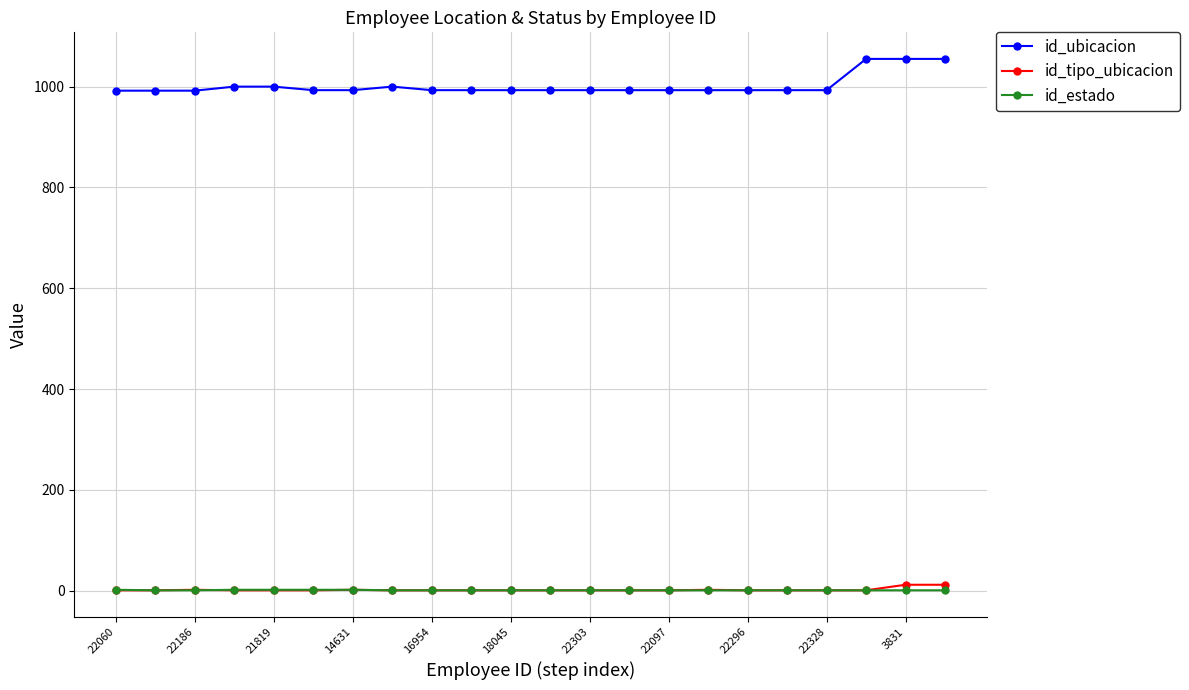

What is the difference between the maximum and minimum values in the id_tipo_ubicacion series?

11